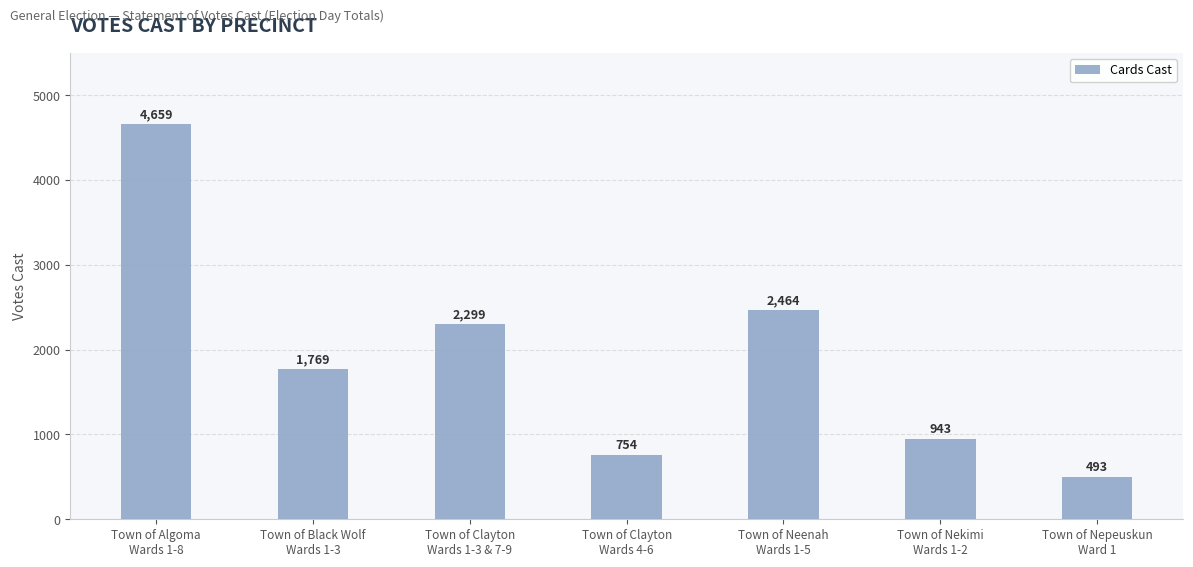

Read the value at Town of Clayton
Wards 4-6.

754